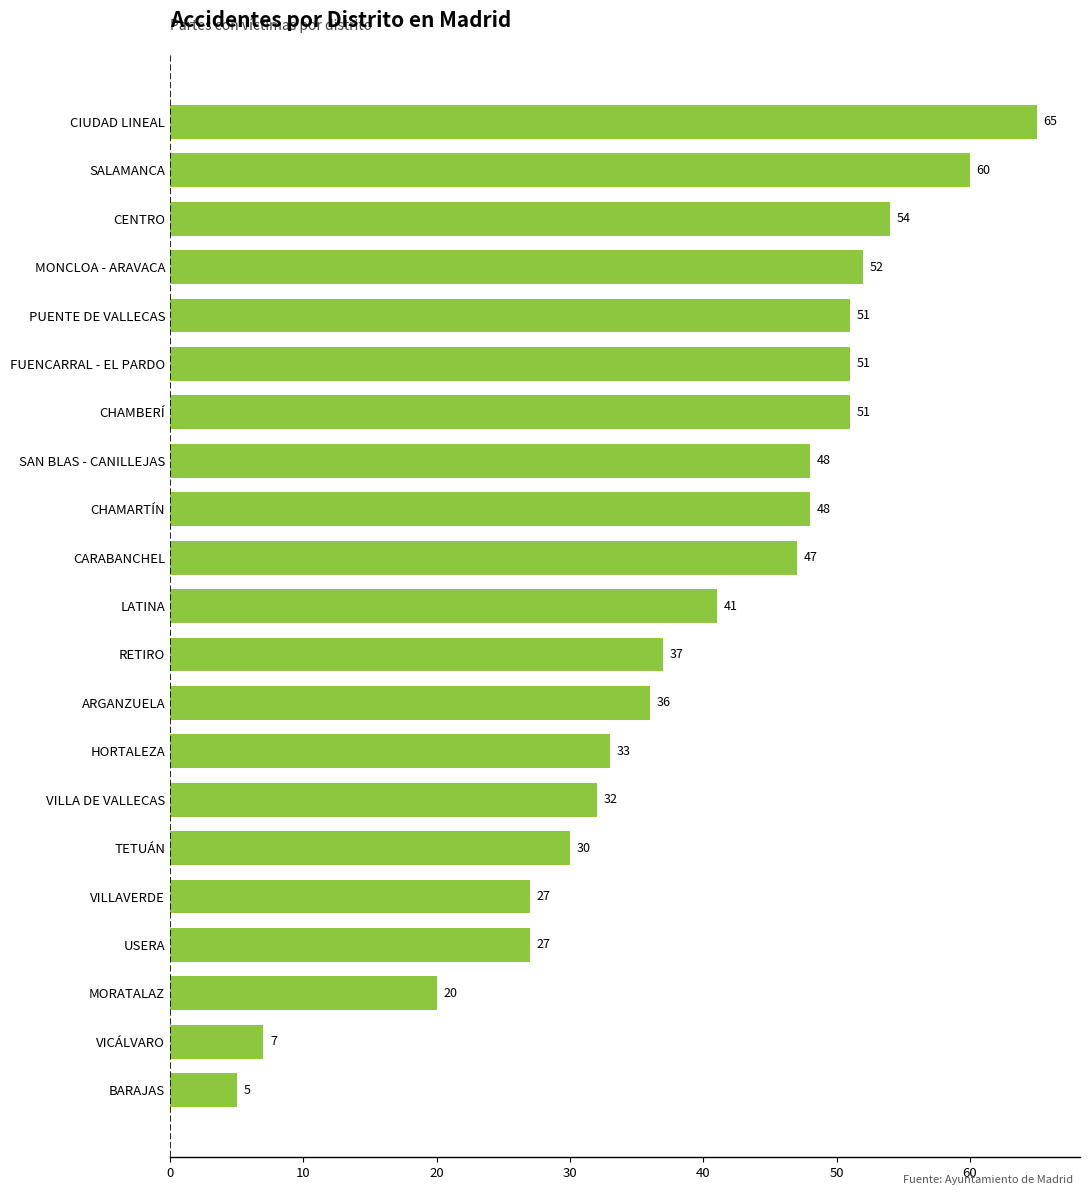

Is it true that the value at CHAMARTÍN is 19?

False